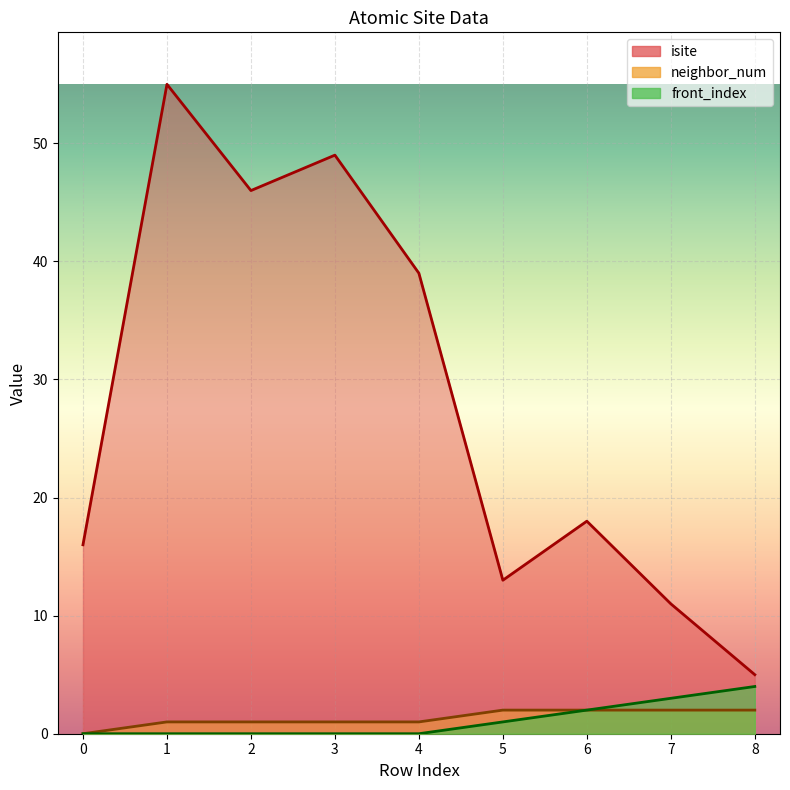

Which category has the highest value in the isite series?

1